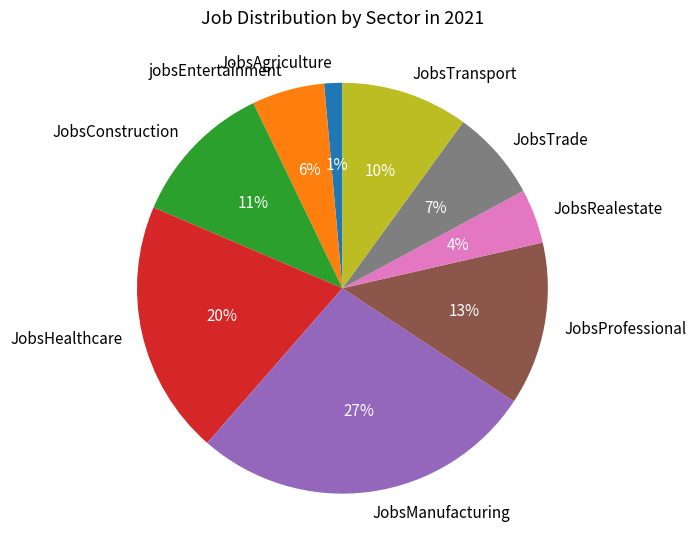

Does any single category account for the majority?

No